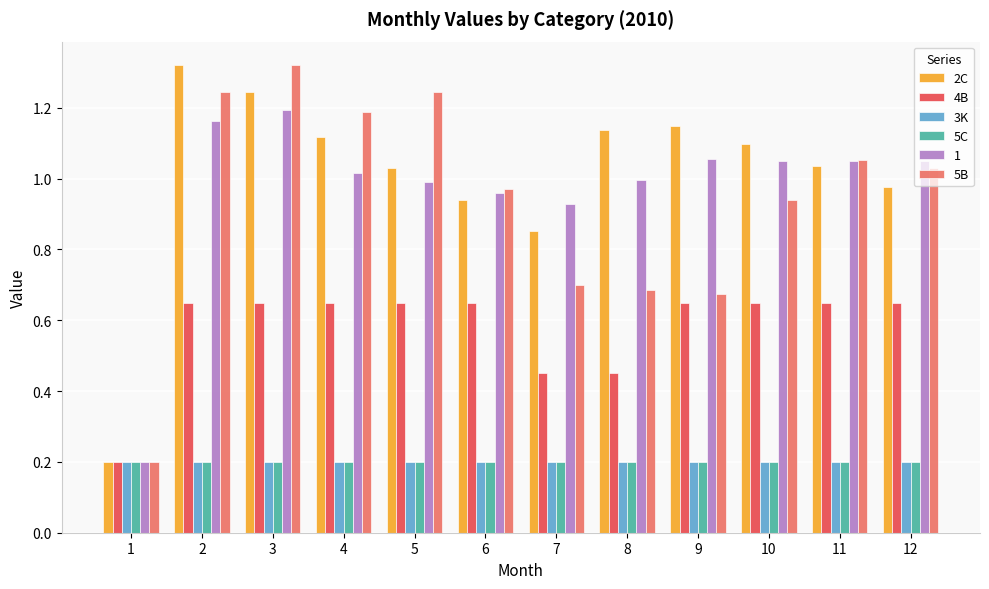

What are all the series names shown in the legend?

2C, 4B, 3K, 5C, 1, 5B